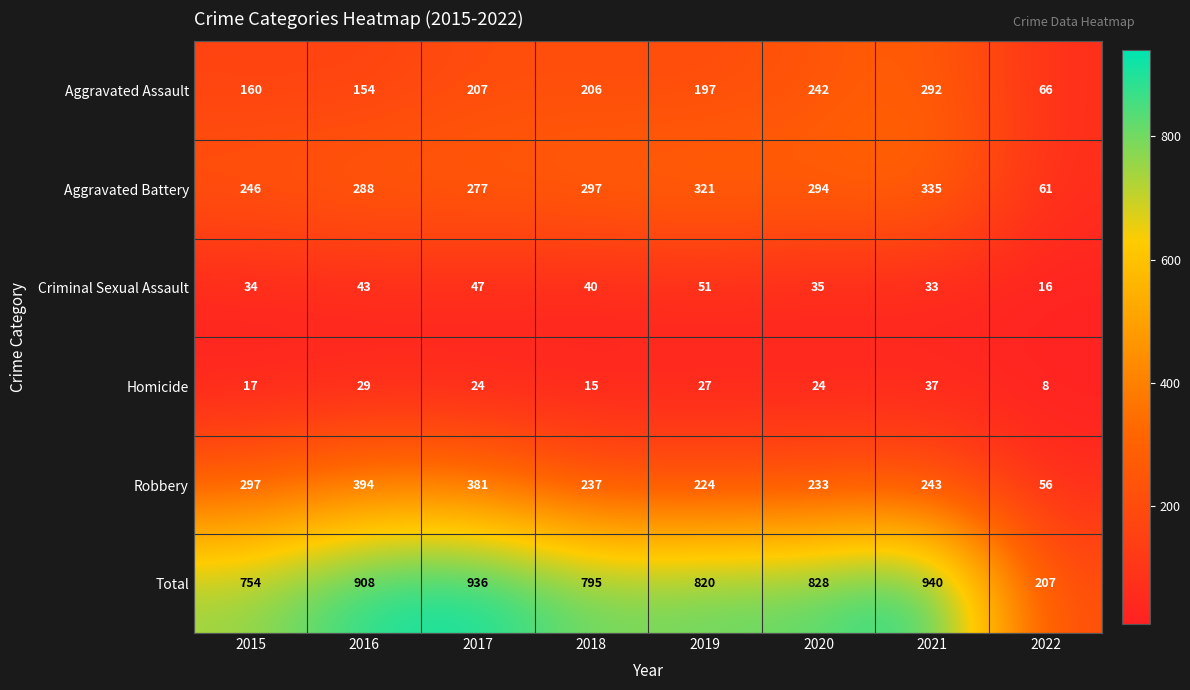

Which category has the lowest value across all series?

2022